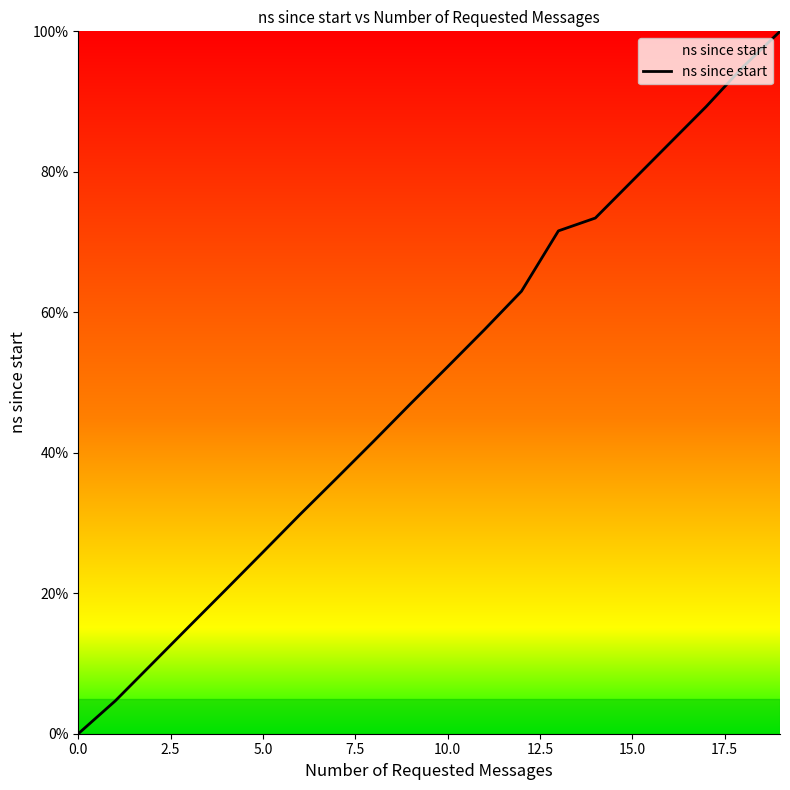

How many positive values are there?

19